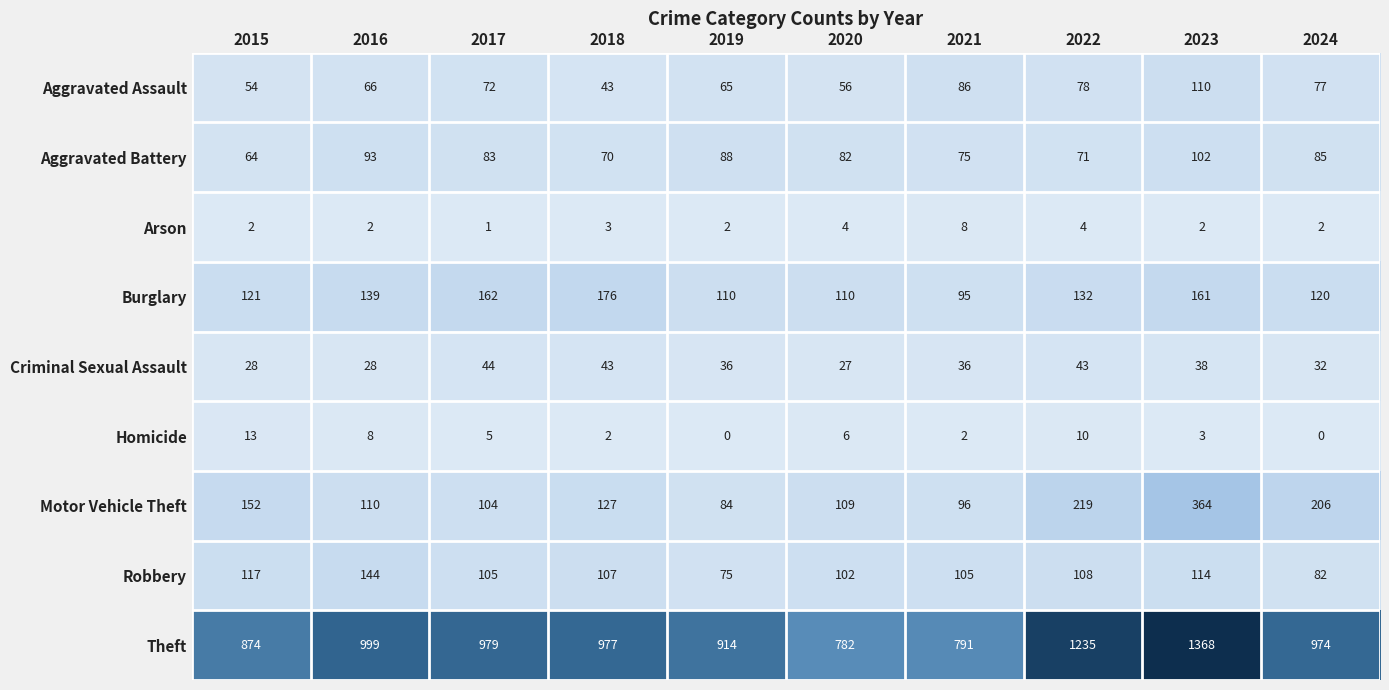

Is it true that Arson equals 2 at 2016?

True